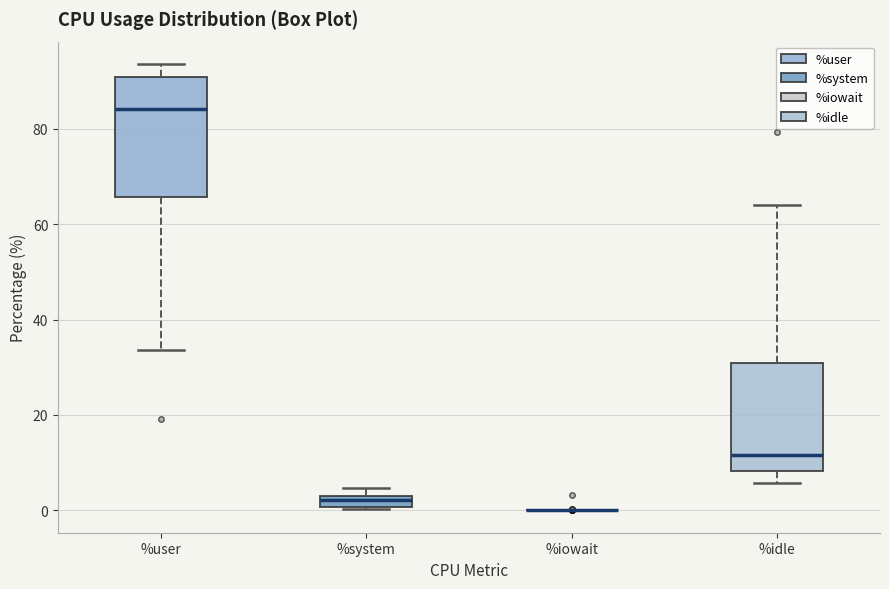

Where does the median line of the box for %user sit on the y-axis? The values are not printed on the chart, so give them approximately, as read against the axis.

84